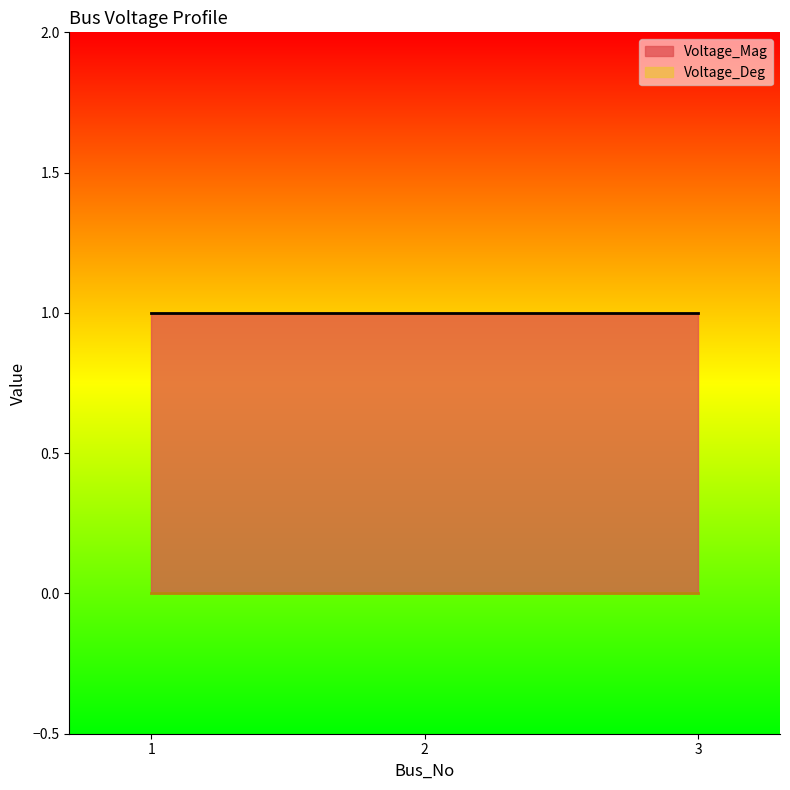

What is the value of the Voltage_Mag point at the 2nd from the left?

1